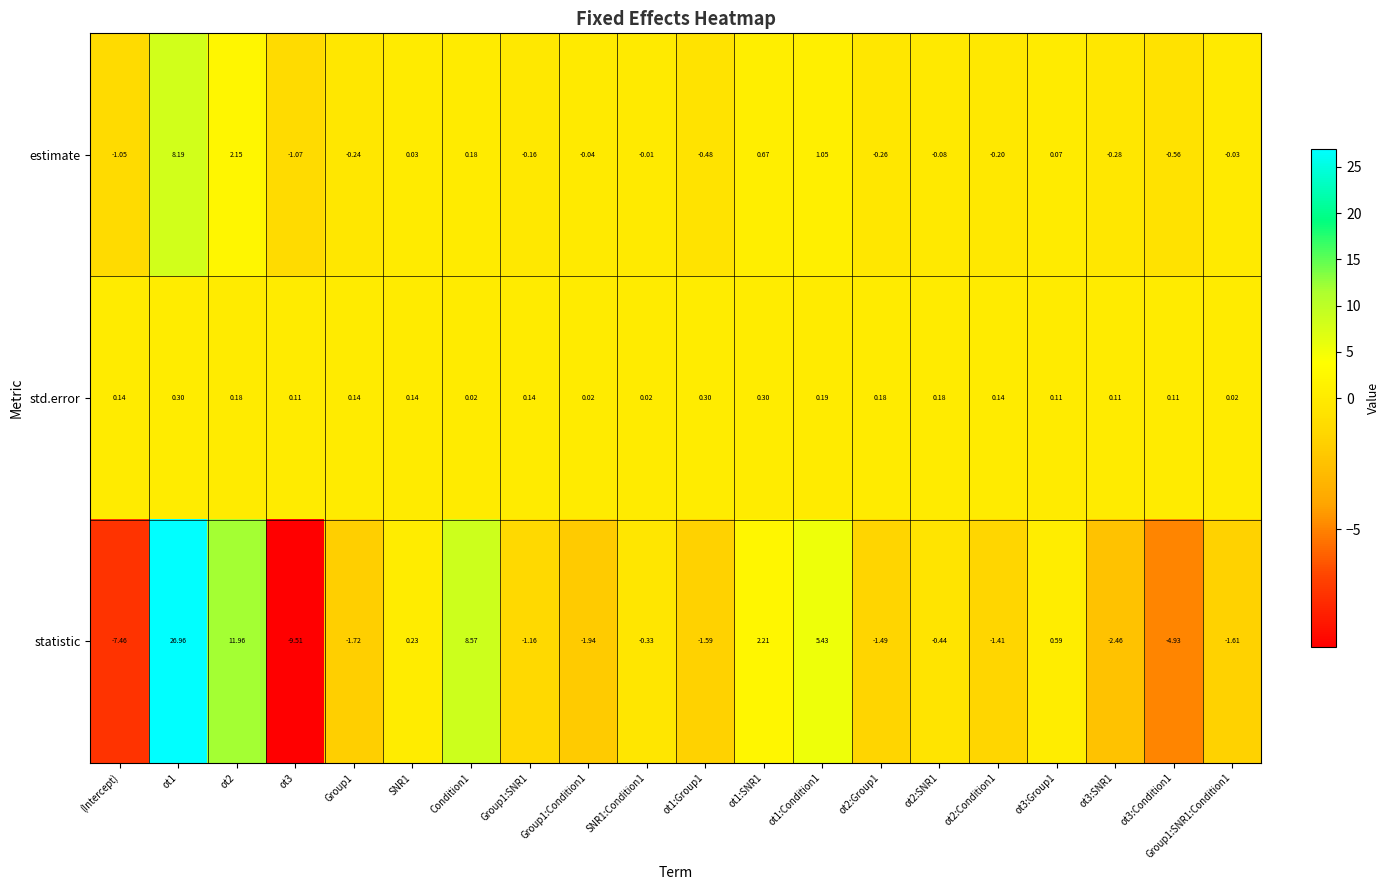

Which series has the largest total across all categories?

statistic